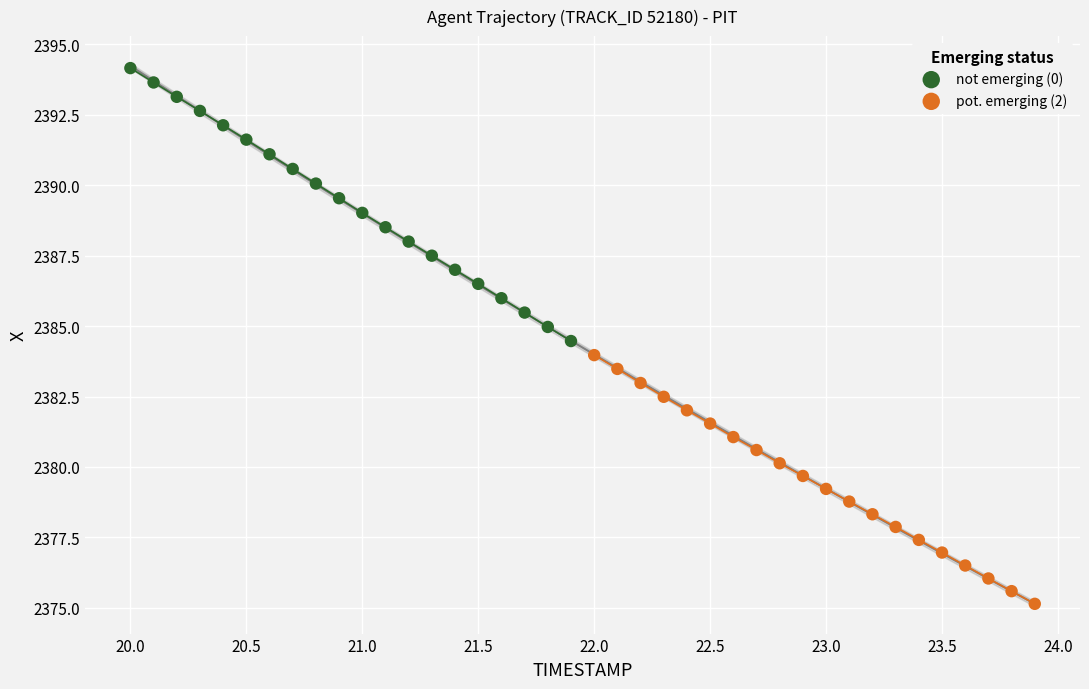

Which series has the widest spread of Y values?

not emerging (0)